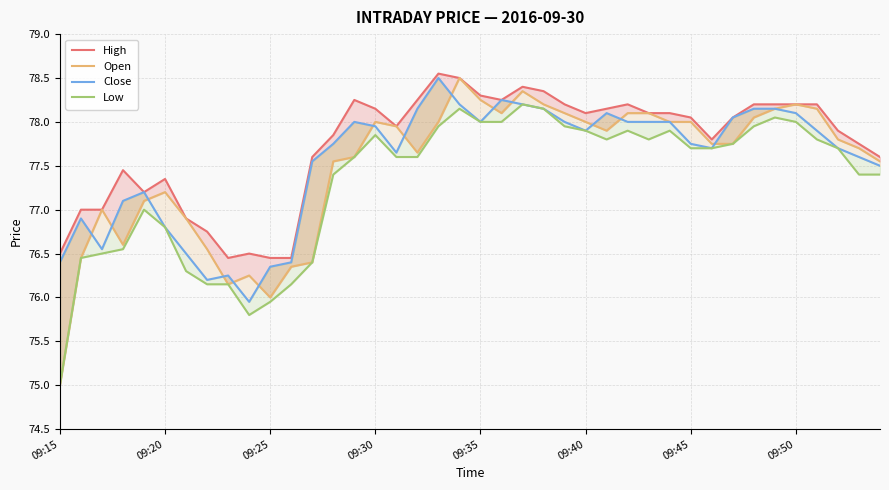

How many data points in High are less than 78?

19